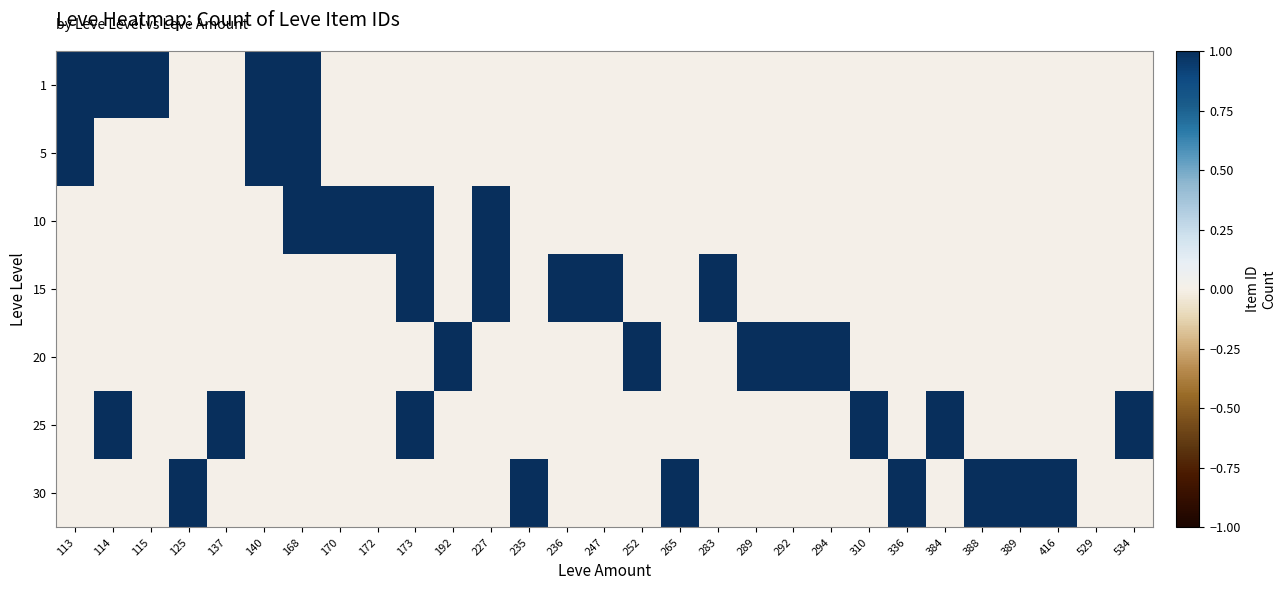

Which has a higher value, 534 or 168?

168